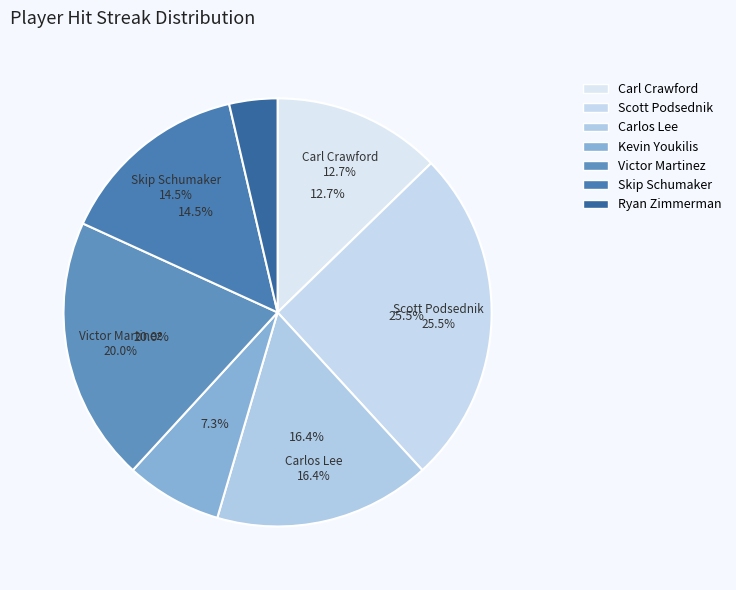

Does Carlos Lee represent more than half of the total?

No